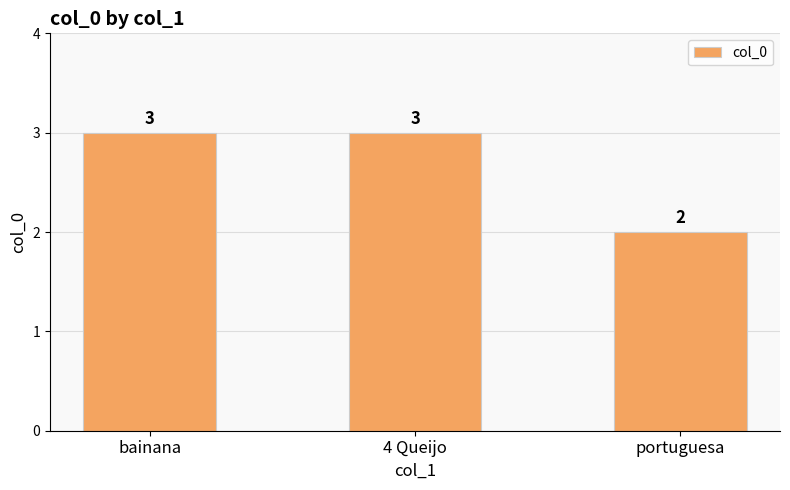

What is the label of the 1st bar from the right?

portuguesa